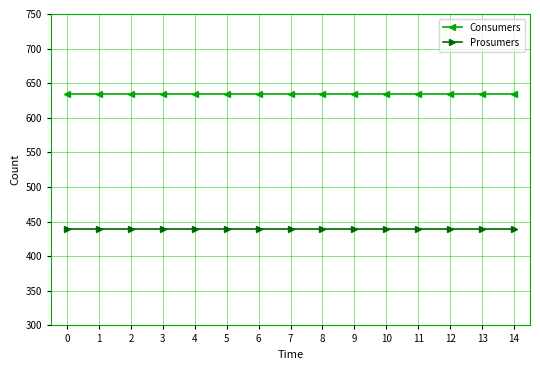

At 8, list the series in order from largest to smallest.

Consumers, Prosumers